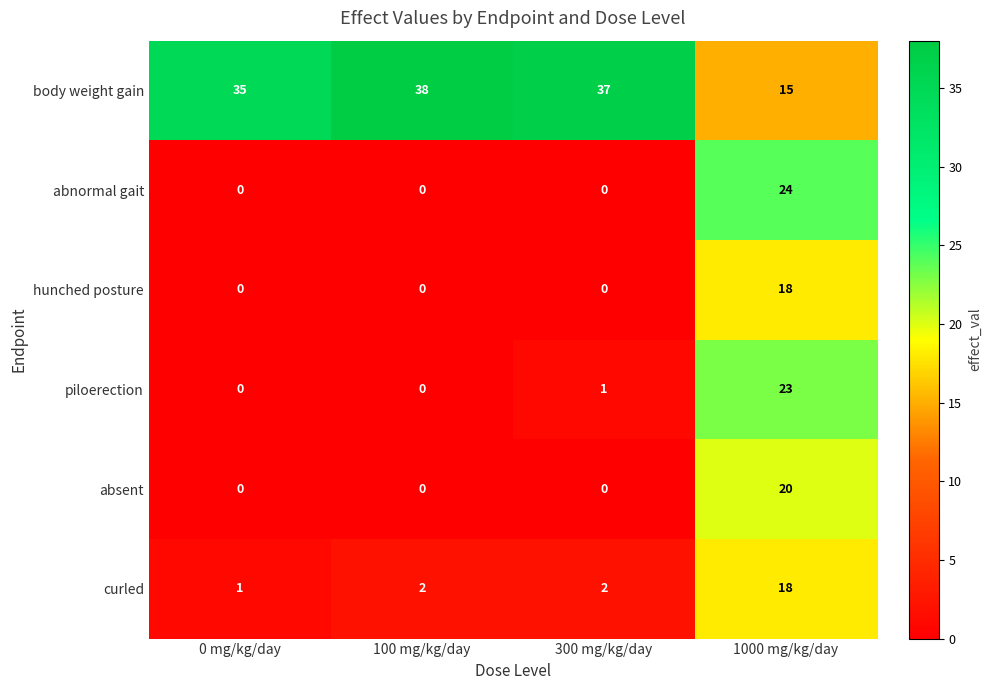

What is the spread (max minus min) of values at 0 mg/kg/day?

35